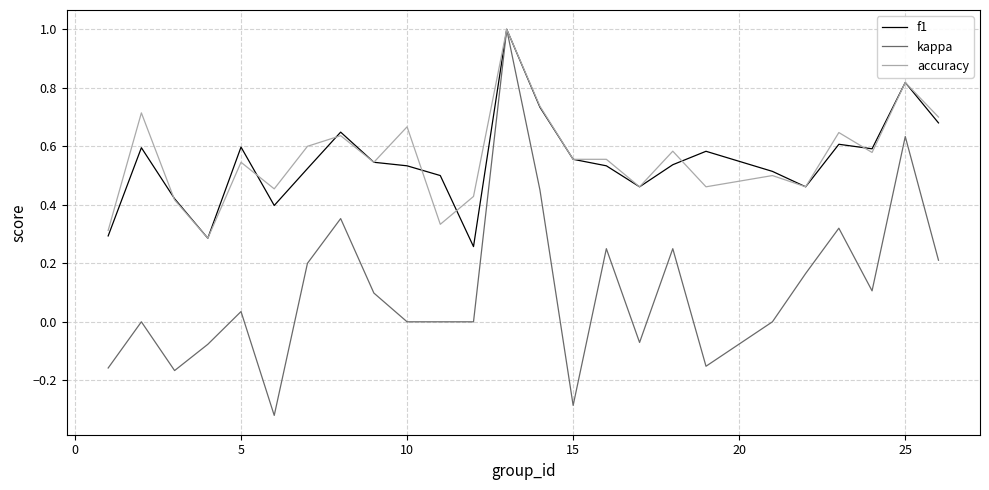

Which series has the widest spread of values?

kappa